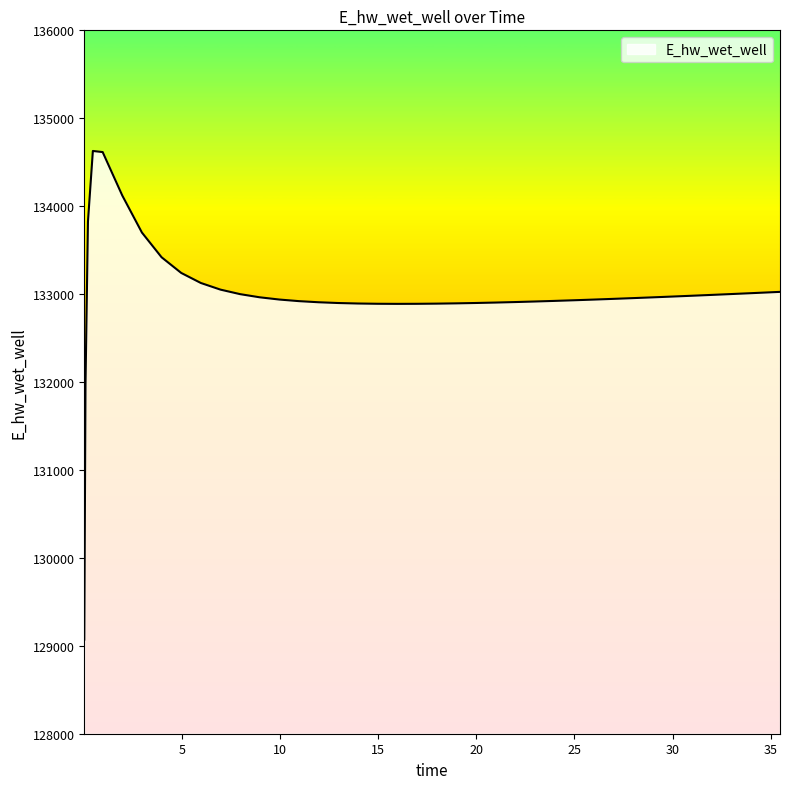

What is the maximum value shown in the chart?

134628.0